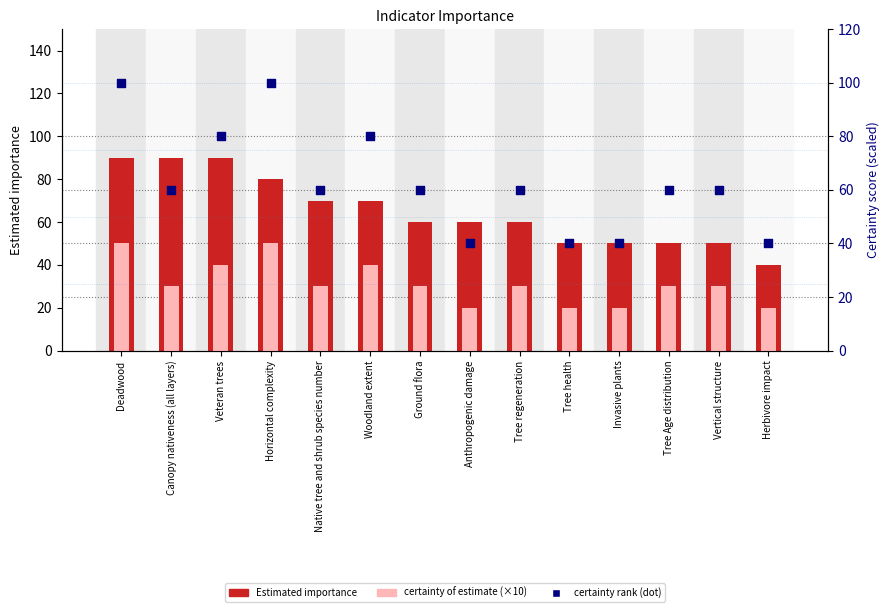

Which series reaches the maximum Y coordinate?

certainty rank